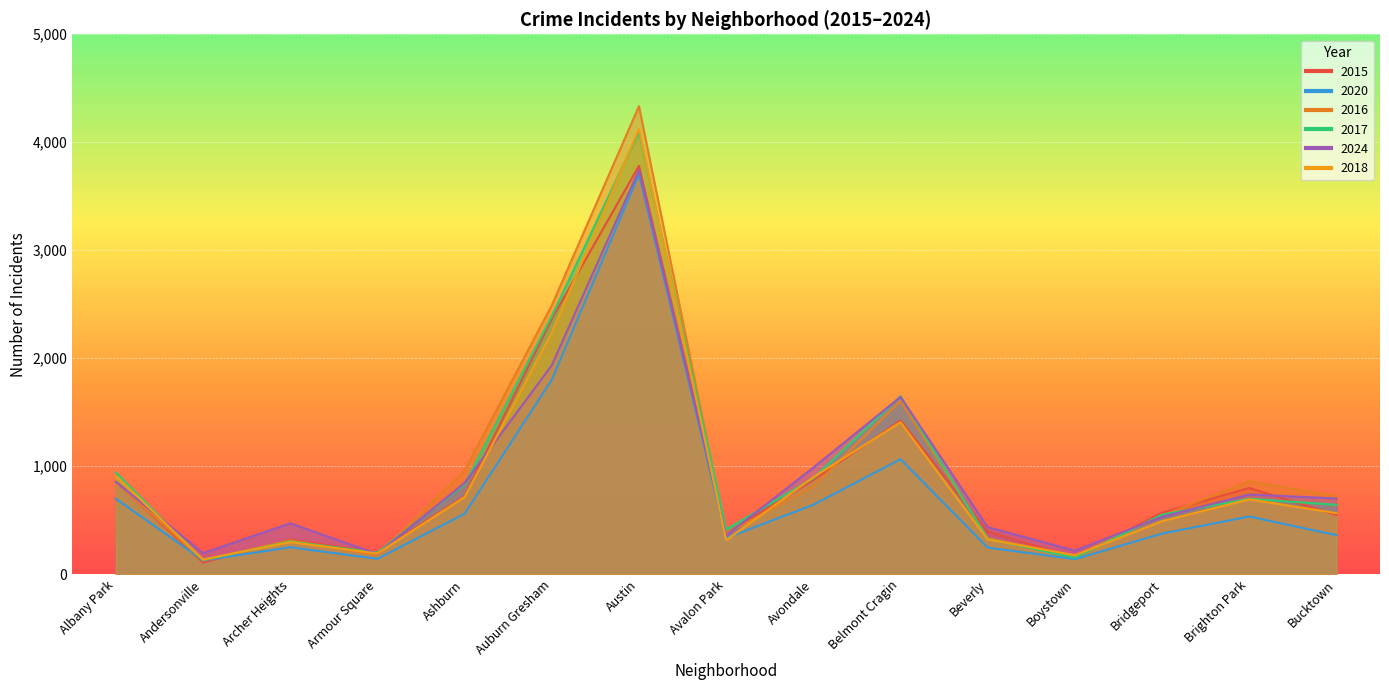

Does the chart display data point markers on the line(s)?

No